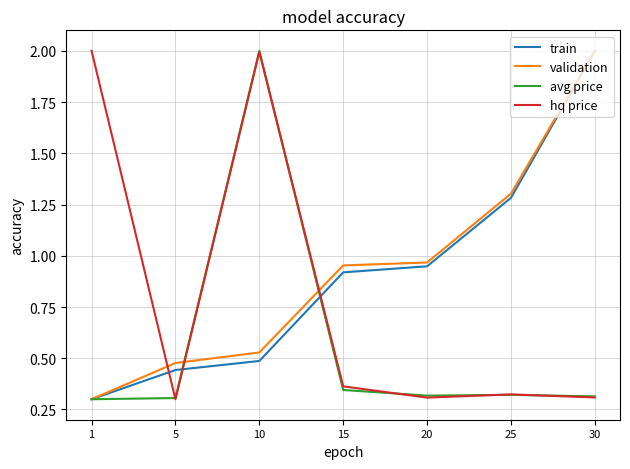

Is it true that train equals 0.6 at 5?

False